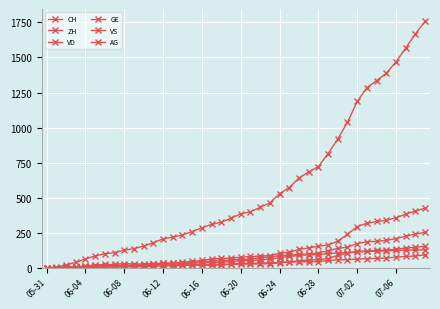

True or false: CH and GE intersect in this chart.

False